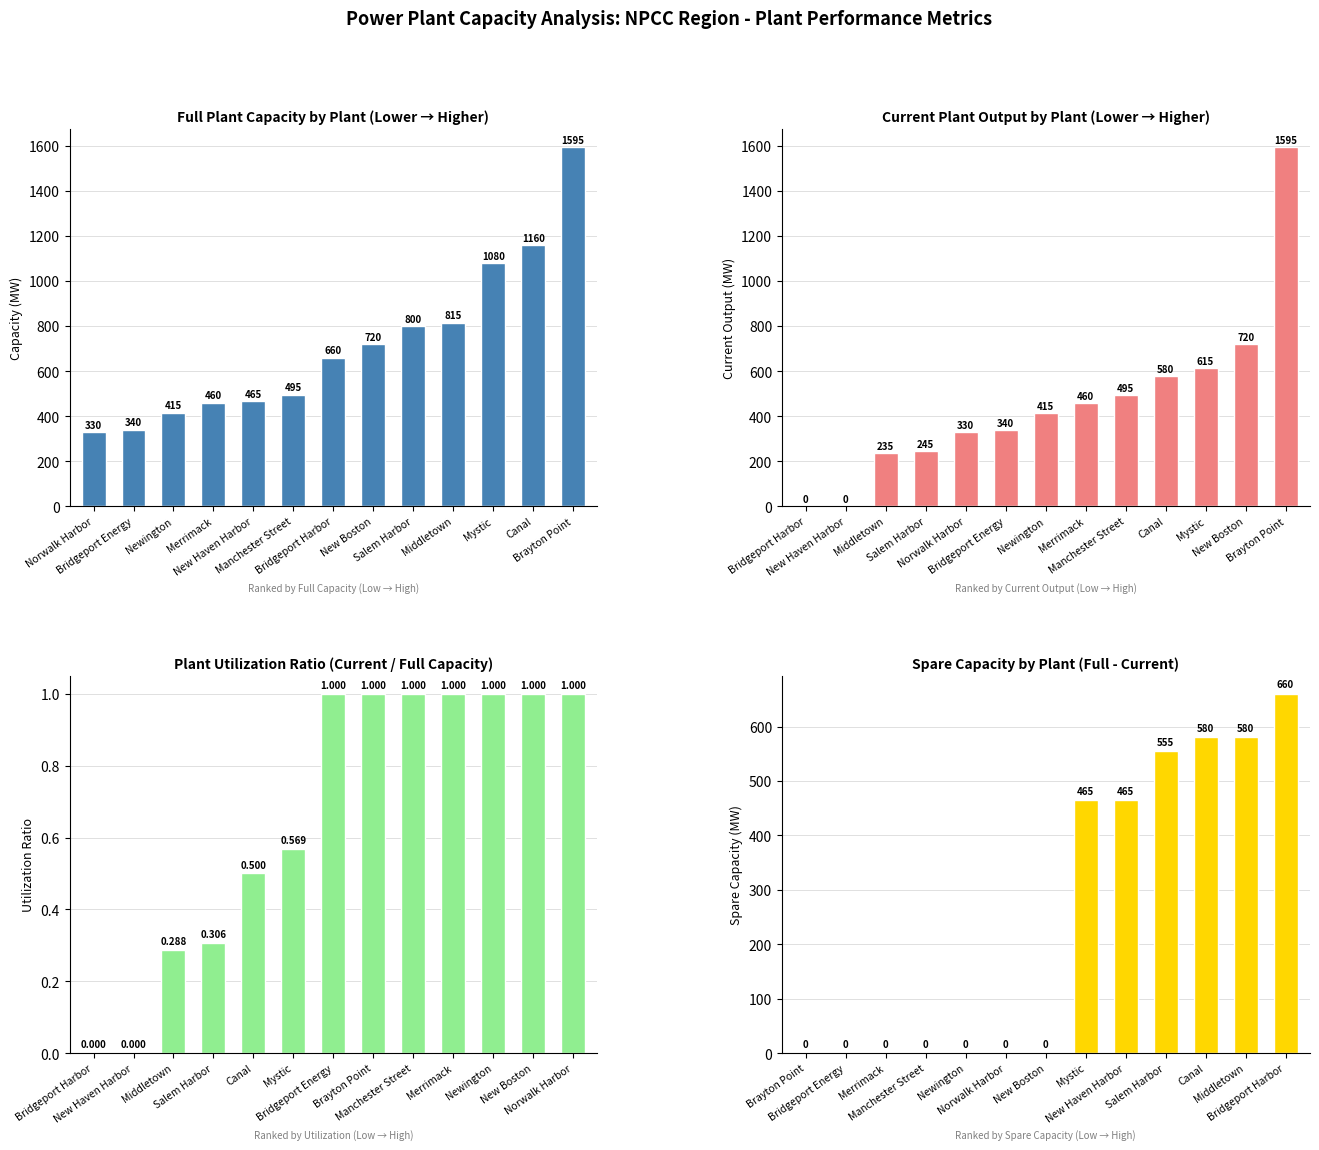

What is the label of the 8th bar from the left?

New Boston